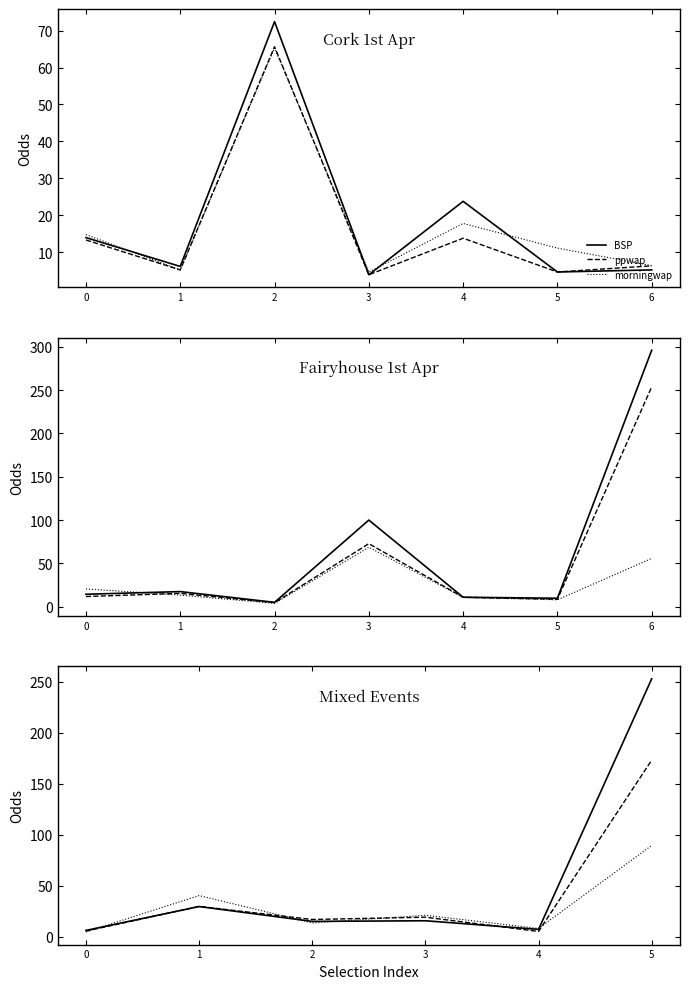

In ppwap, how many points are lower than both neighbors (excluding endpoints)?

2